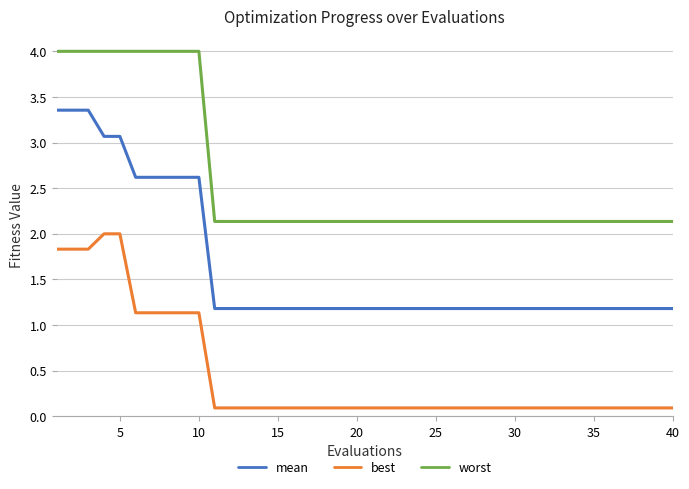

Which series has the widest spread of values?

mean